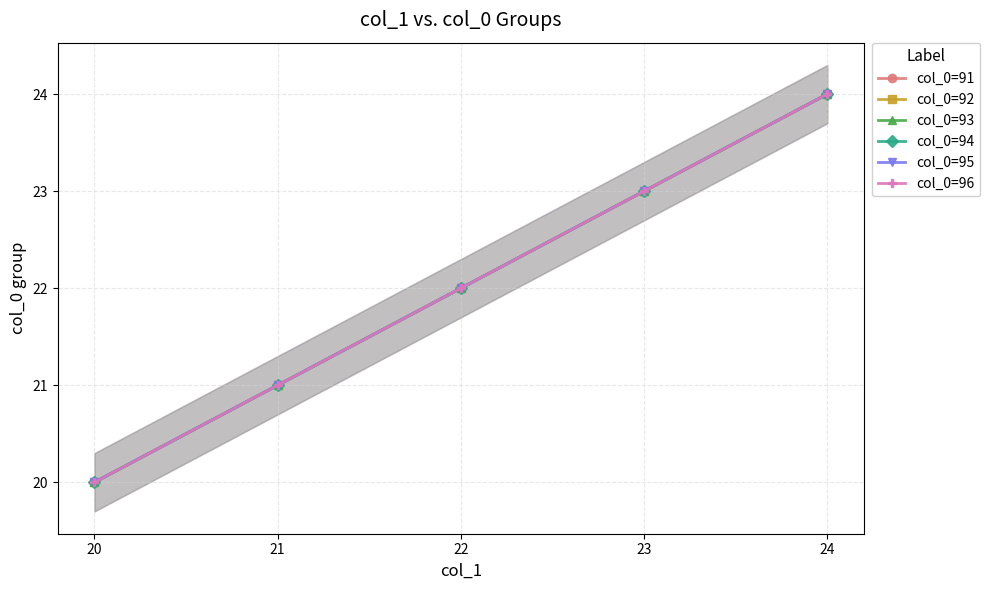

At which label does col_0=91 first exceed 22?

23